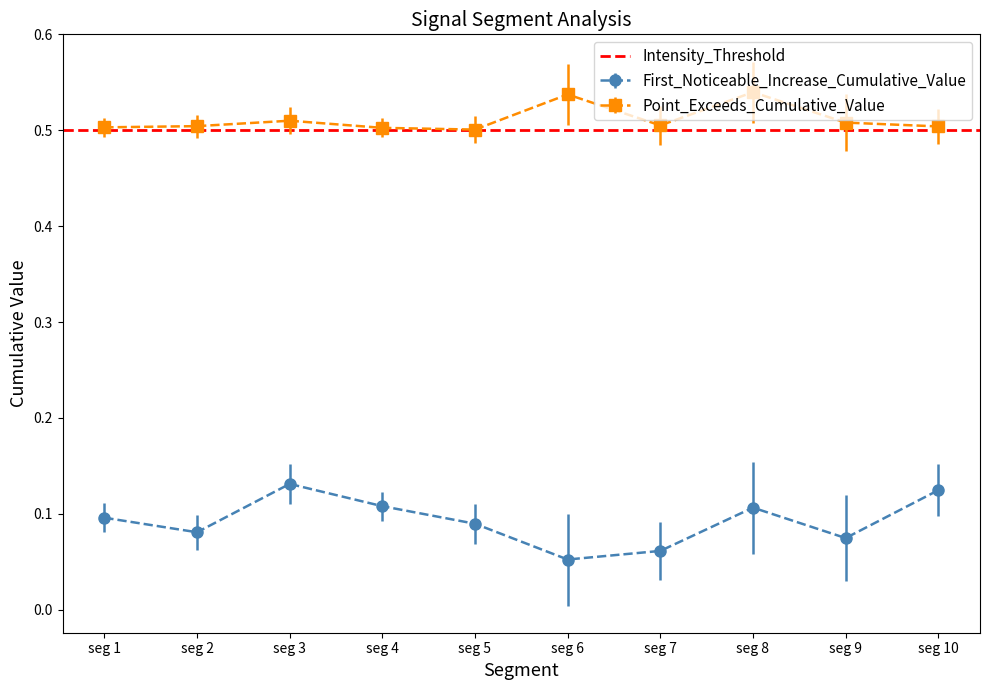

Reading left to right, transcribe all the data shown in this chart.

First_Noticeable_Increase_Cumulative_Value: 0.1	0.1	0.1	0.1	0.1	0.1	0.1	0.1	0.1	0.1
Point_Exceeds_Cumulative_Value: 0.5	0.5	0.5	0.5	0.5	0.5	0.5	0.5	0.5	0.5